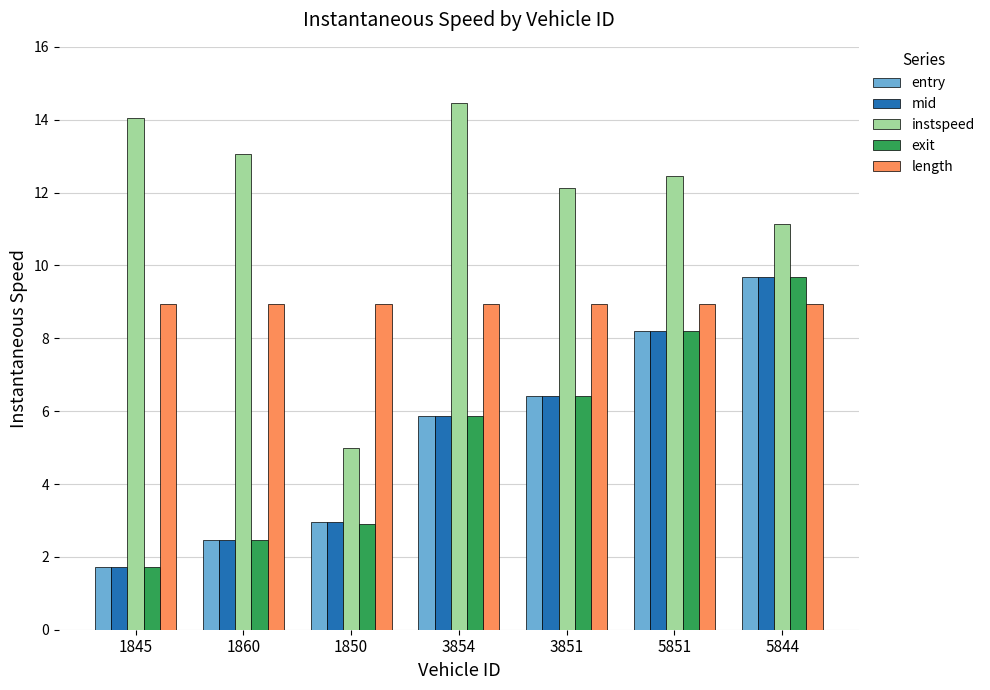

At how many categories does at least one series exceed 12?

5